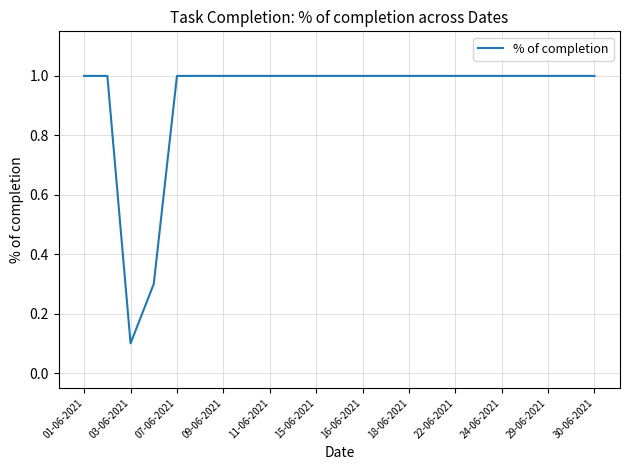

What is the maximum value shown in the chart?

1.0